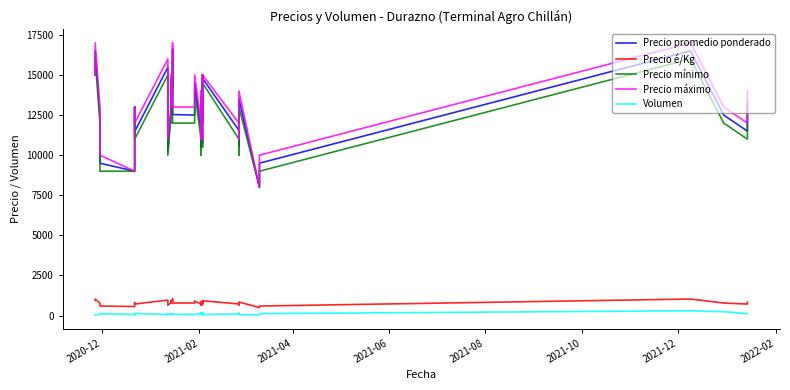

What position from the left is 2021-04?

3